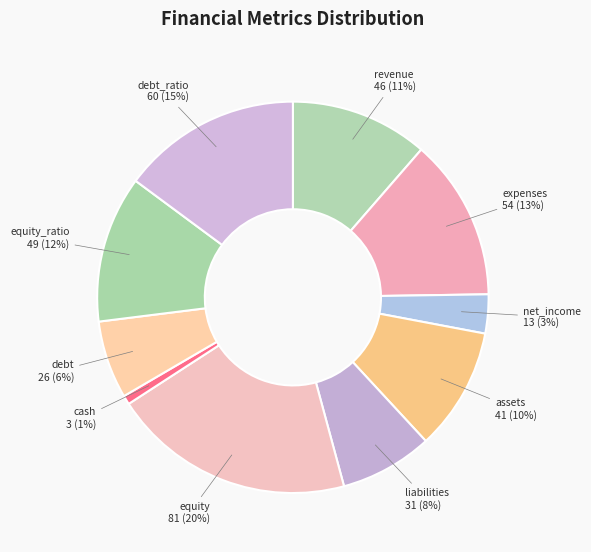

How many segments does this pie chart have?

10